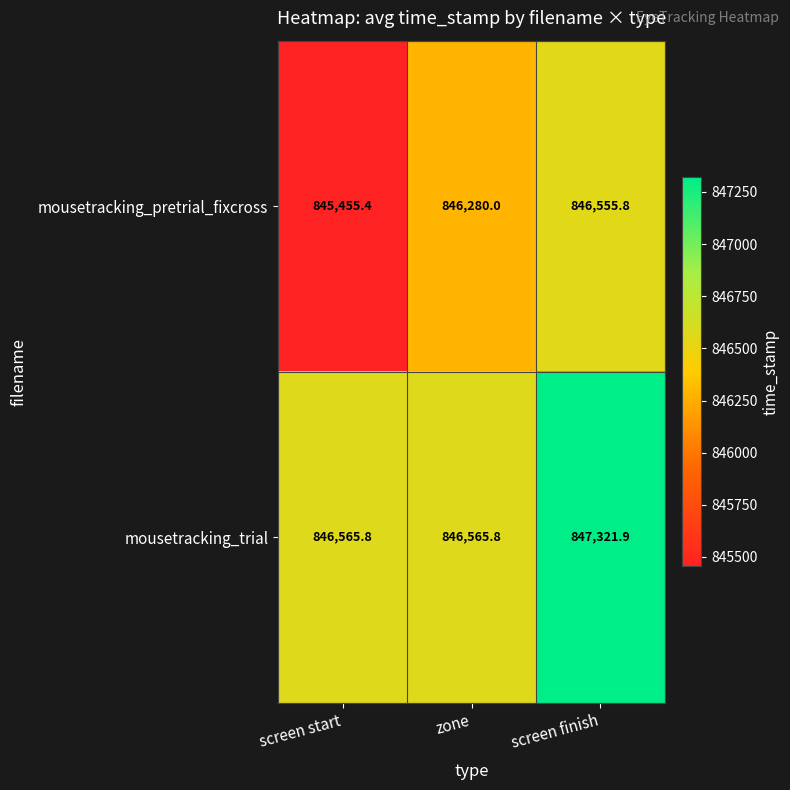

What is the difference between the maximum and minimum values in the mousetracking_pretrial_fixcross series?

1100.4